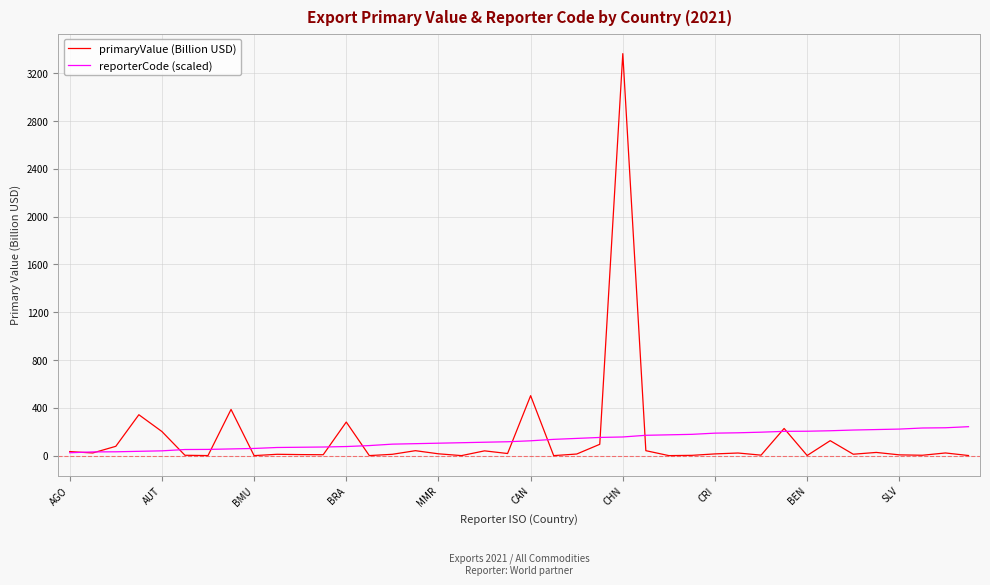

Rank the series by their maximum value, from highest to lowest.

primaryValue (Billion USD), reporterCode (scaled)